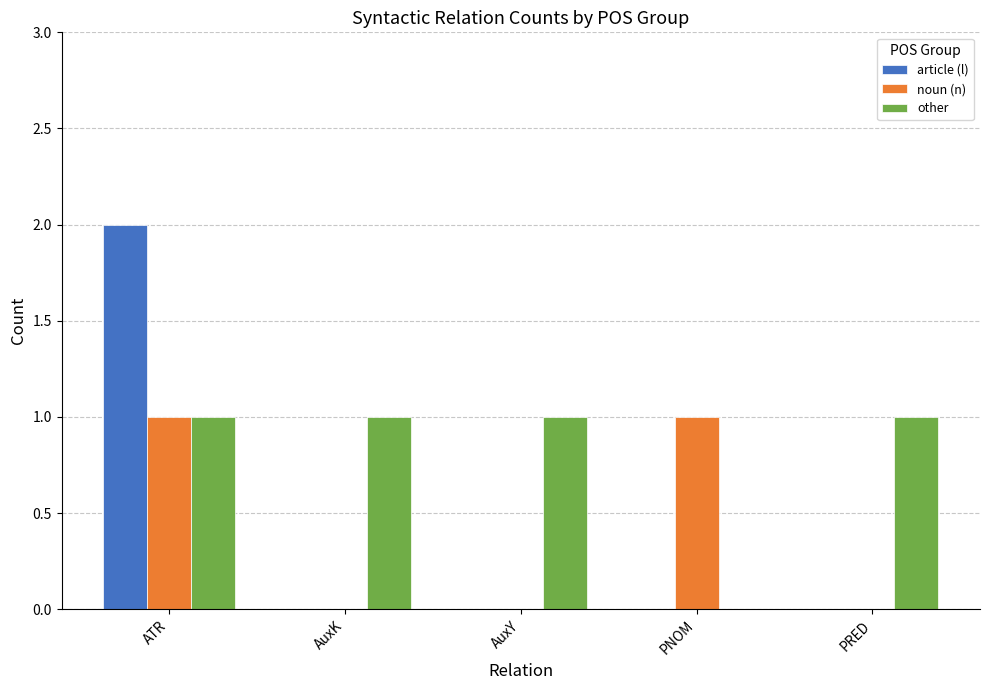

Reading left to right, transcribe all the data shown in this chart.

article (l): ATR=2	AuxK=0	AuxY=0	PNOM=0	PRED=0
noun (n): ATR=1	AuxK=0	AuxY=0	PNOM=1	PRED=0
other: ATR=1	AuxK=1	AuxY=1	PNOM=0	PRED=1